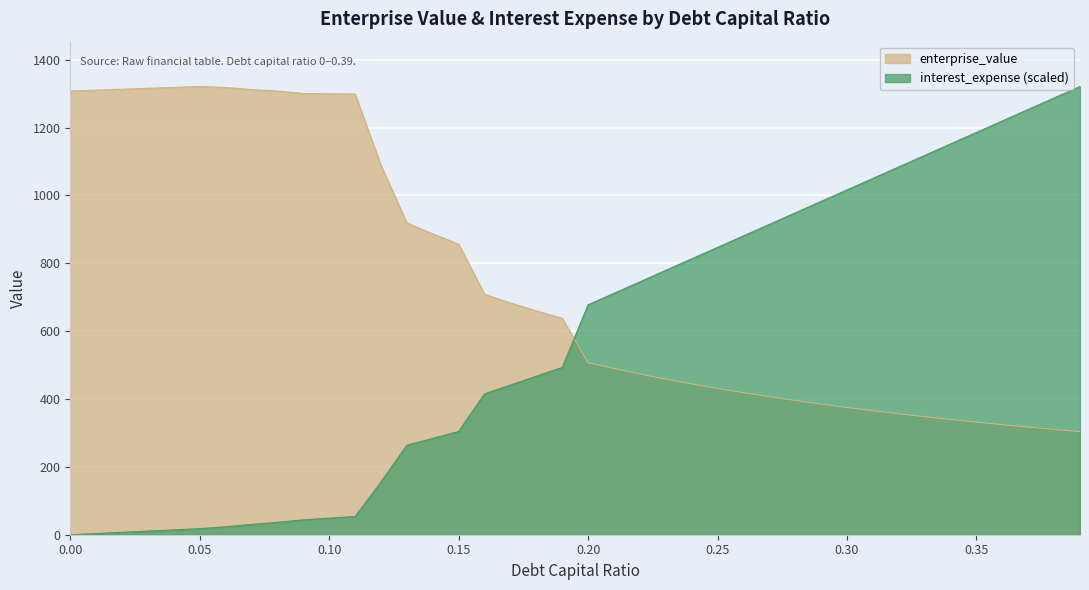

How many interior local peaks does the enterprise_value series have?

1